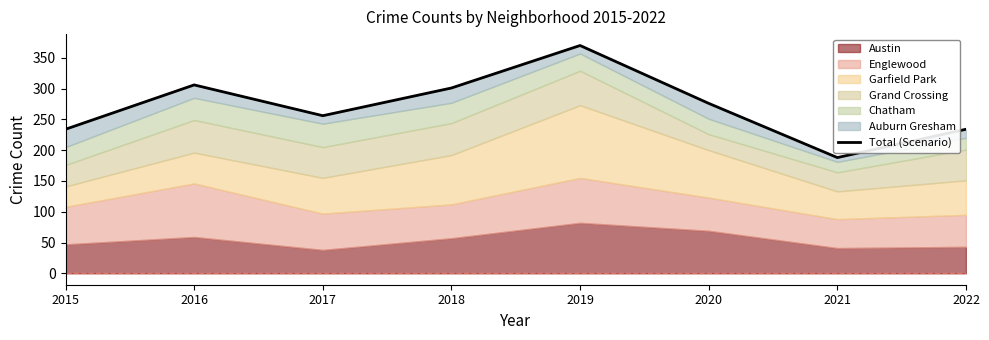

Count the number of categories in the chart.

8